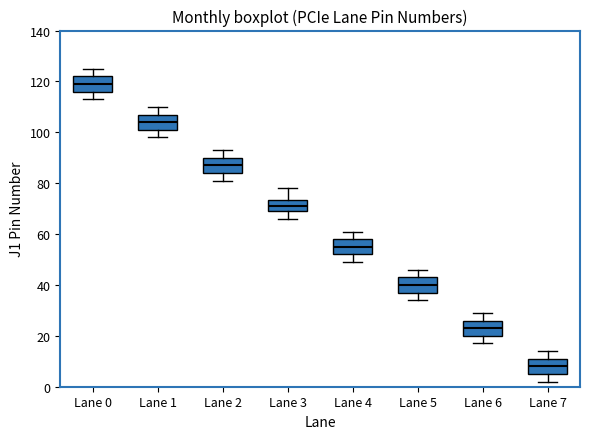

Reading left to right, read every box against the y-axis: the position of its median line, the range the box covers, and the ends of its whiskers. The values are not printed on the chart, so give them approximately, as read against the axis.

Lane 0: median 120, box 116 to 122, whiskers 114 to 126
Lane 1: median 104, box 102 to 108, whiskers 98 to 110
Lane 2: median 88, box 84 to 90, whiskers 82 to 94
Lane 3: median 72, box 70 to 74, whiskers 66 to 78
Lane 4: median 56, box 52 to 58, whiskers 50 to 62
Lane 5: median 40, box 38 to 44, whiskers 34 to 46
Lane 6: median 24, box 20 to 26, whiskers 18 to 30
Lane 7: median 8, box 6 to 12, whiskers 2 to 14